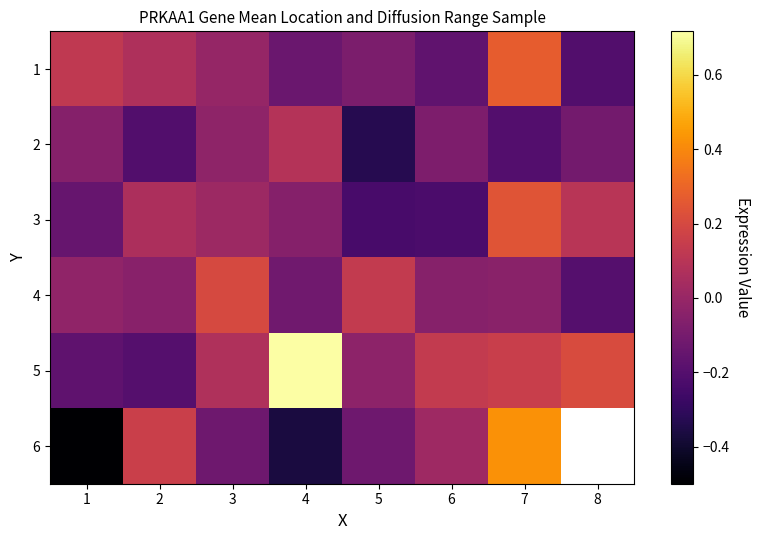

At which label does 1 reach its peak?

7